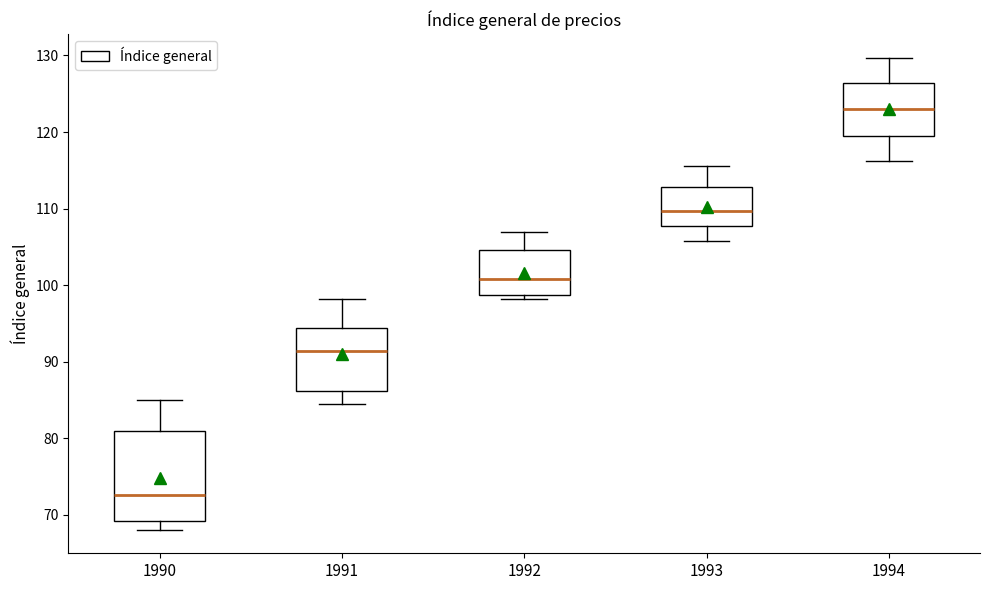

Reading left to right, read every box against the y-axis: the position of its median line, the range the box covers, and the ends of its whiskers. The values are not printed on the chart, so give them approximately, as read against the axis.

1990: median 73, box 69 to 81, whiskers 68 to 85
1991: median 91, box 86 to 94, whiskers 84 to 98
1992: median 101, box 99 to 105, whiskers 98 to 107
1993: median 110, box 108 to 113, whiskers 106 to 116
1994: median 123, box 119 to 126, whiskers 116 to 130